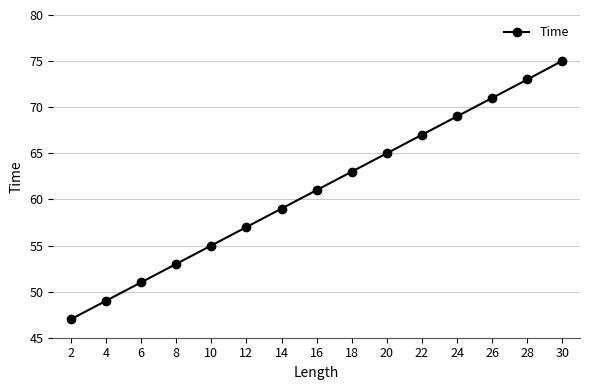

What is the maximum value shown in the chart?

75.0